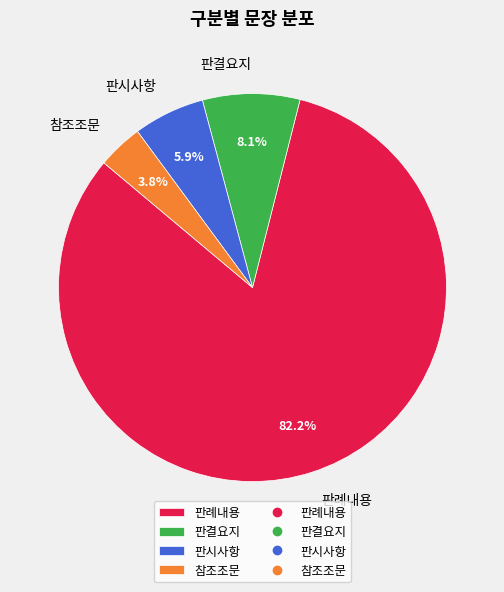

Which has a higher value, 참조조문 or 판결요지?

판결요지